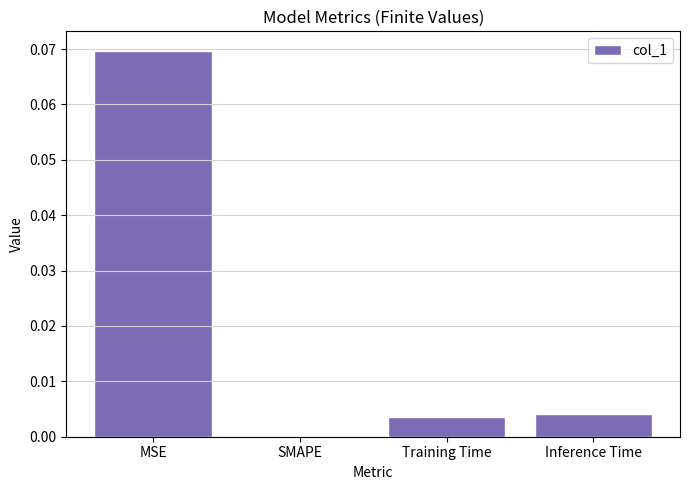

At which category does the chart reach its peak across all series?

MSE